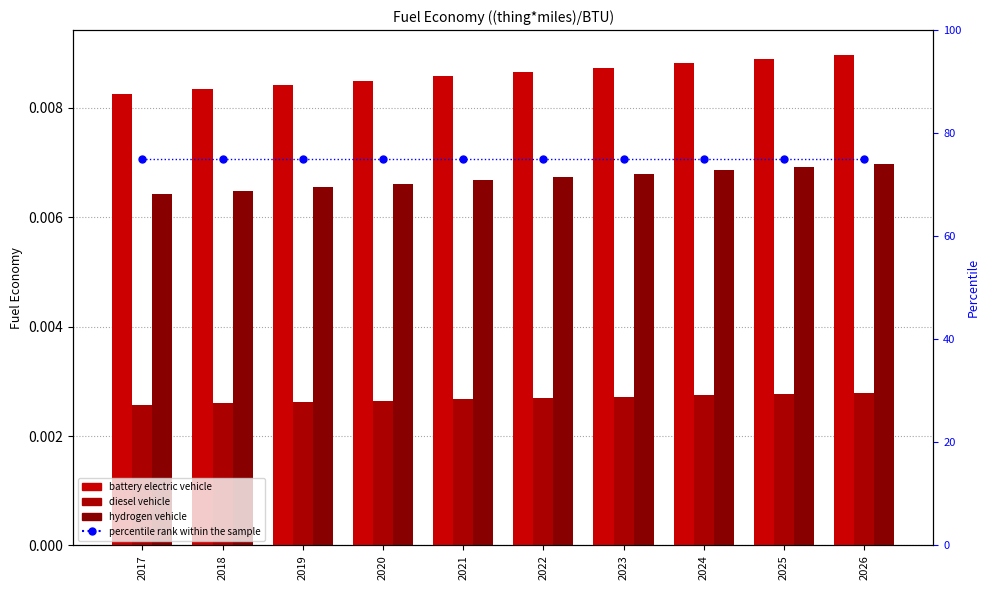

At how many categories does at least one series exceed 68?

10